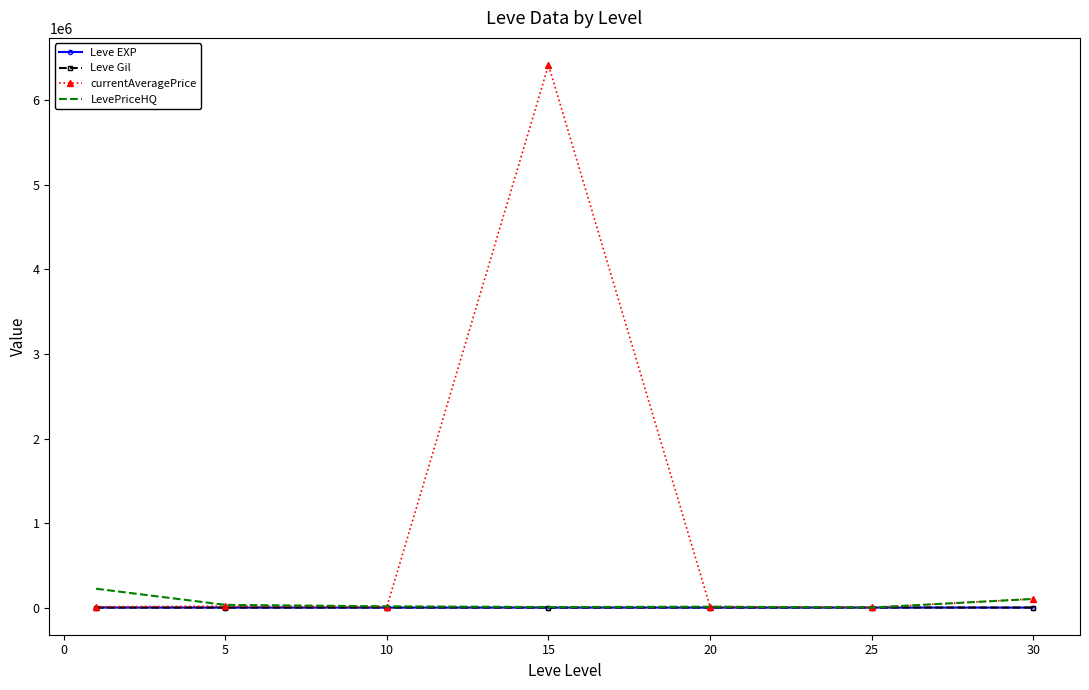

Which series has the largest total across all categories?

currentAveragePrice